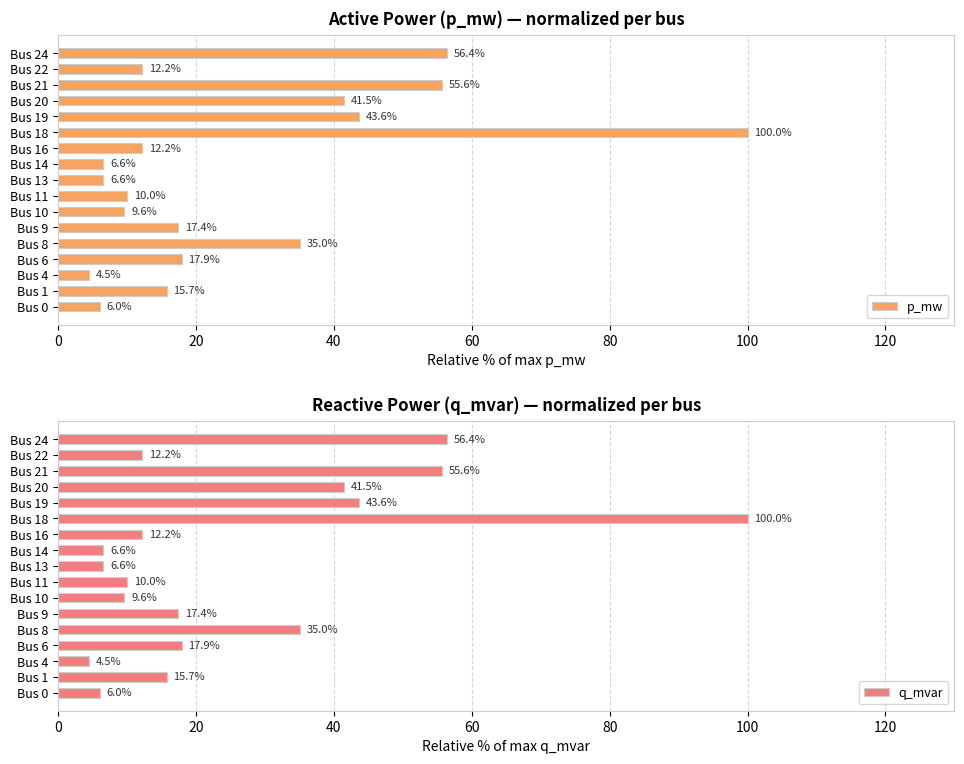

What is the difference between the maximum and minimum values in the p_mw series?

95.5